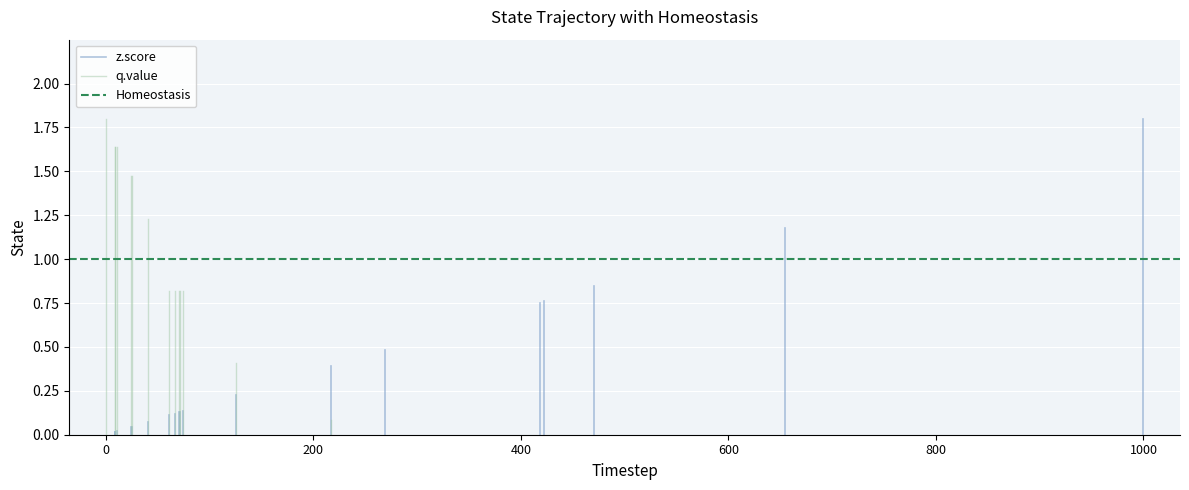

Is this an area chart (filled region under the line)?

No